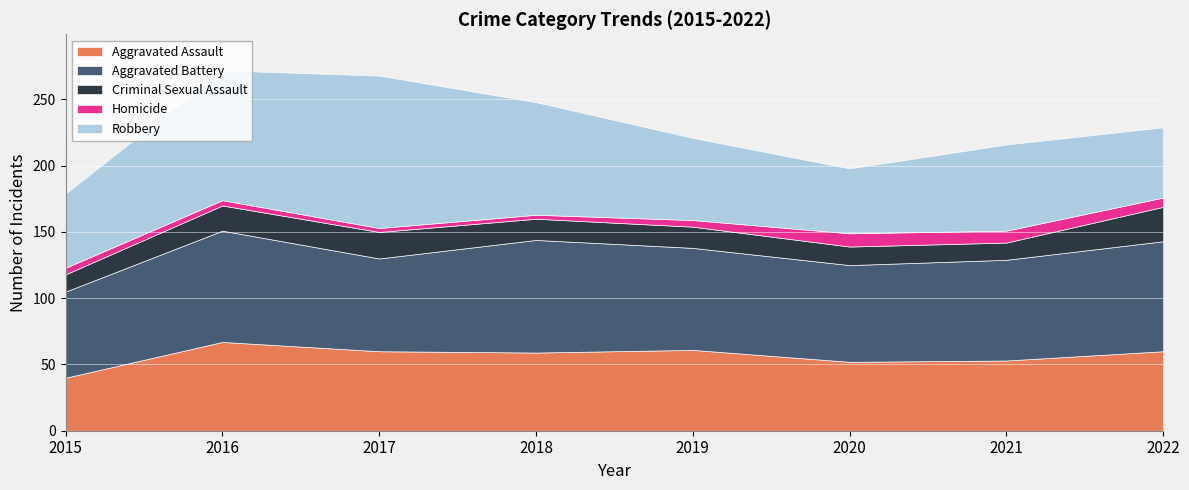

Read the Criminal Sexual Assault value at 2017, to the nearest 10.

20